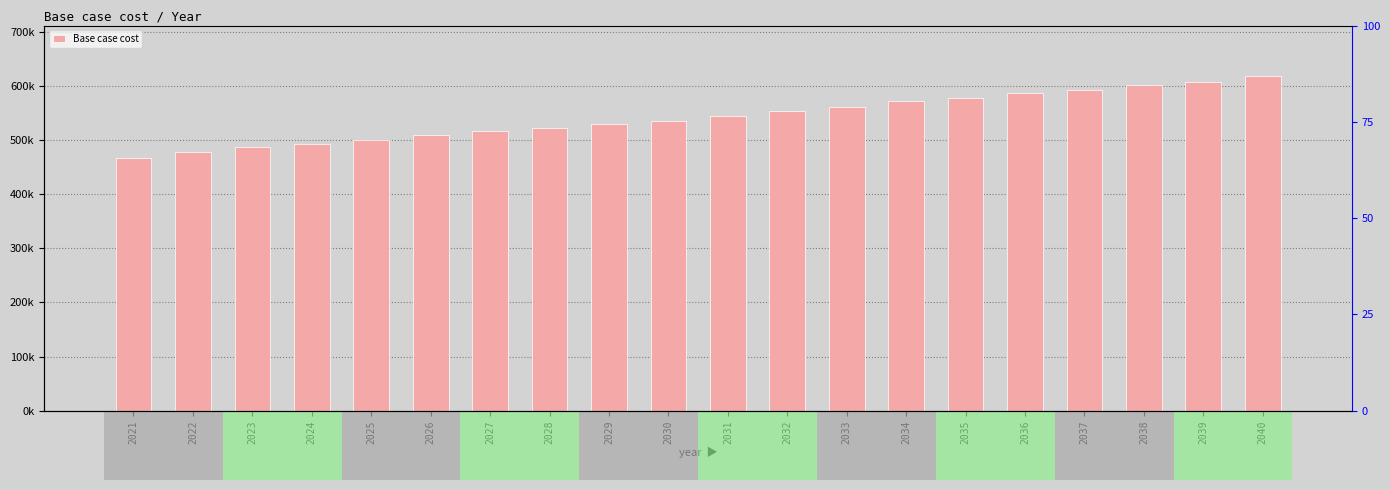

What is the average value?

542459.1